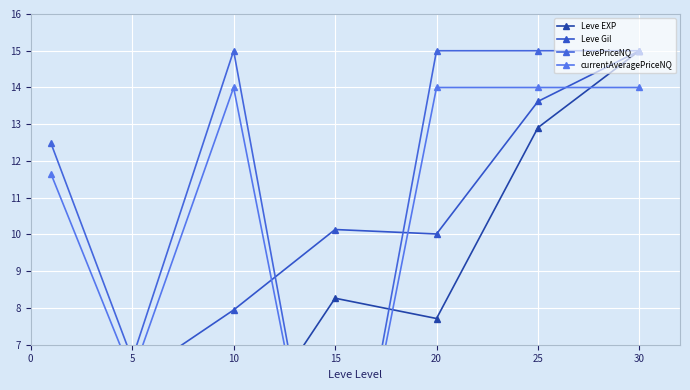

True or false: currentAveragePriceNQ and LevePriceNQ intersect in this chart.

False